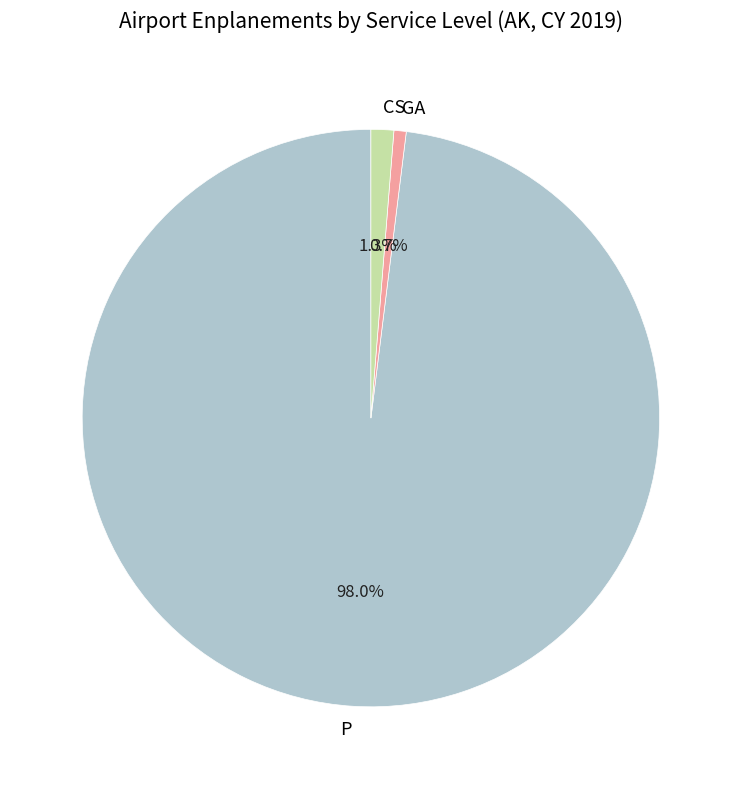

What percentage is the P slice, to the nearest percent?

98%